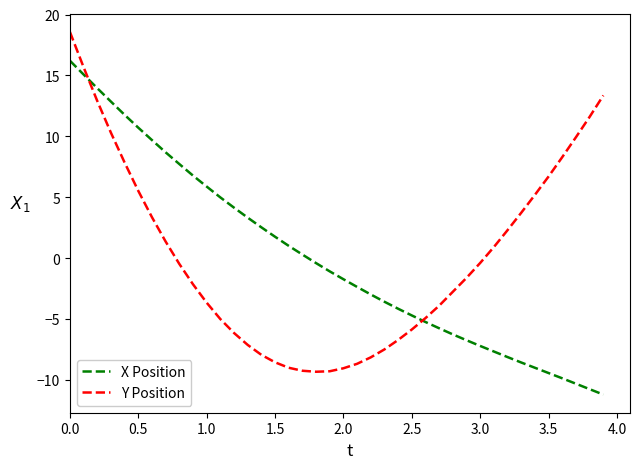

How many values in the Y Position series are below -1?

21